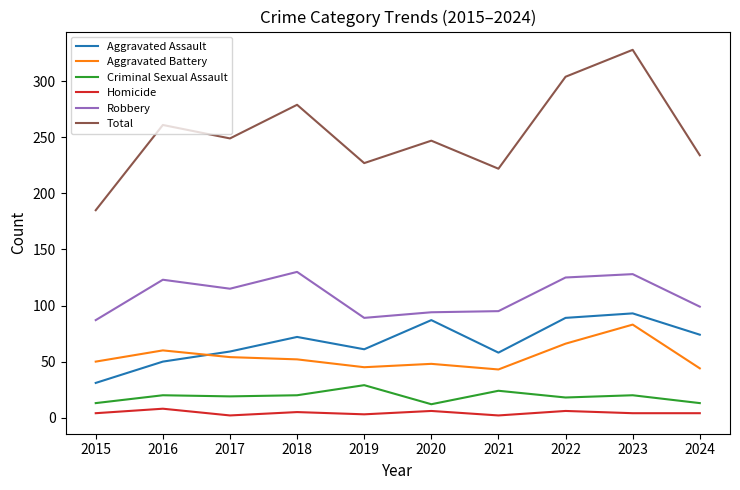

Is it true that Aggravated Battery equals 24 at 2018?

False